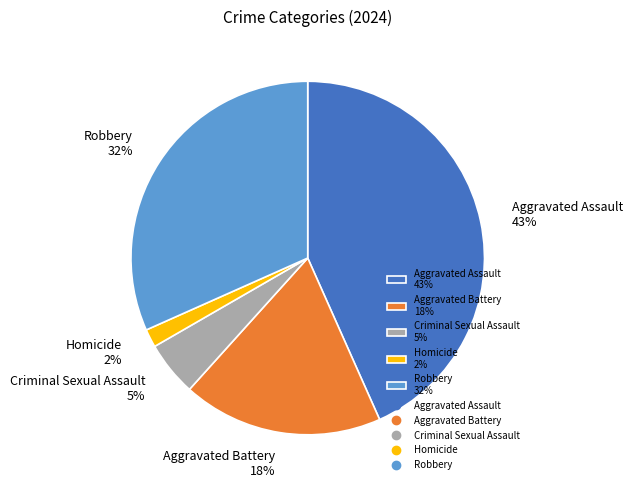

Count the number of slices in the pie.

5